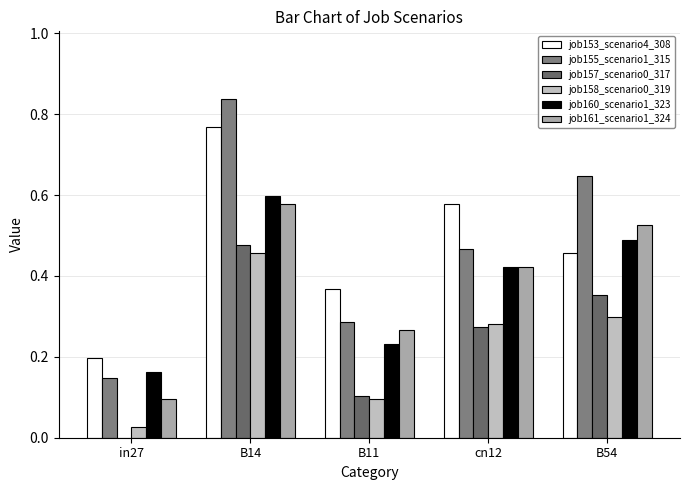

Between B11 and cn12, which is larger?

cn12